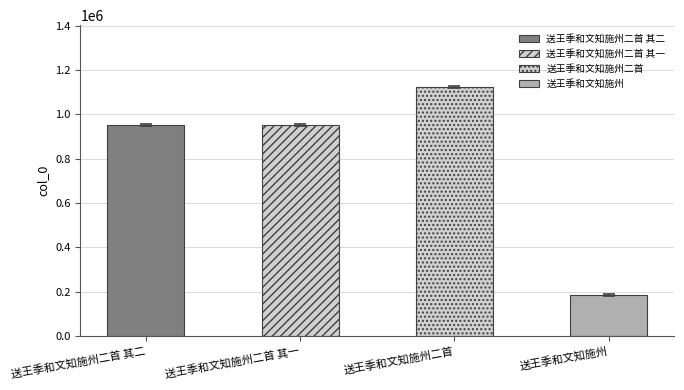

True or false: the data shows 183787 at 送王季和文知施州.

True